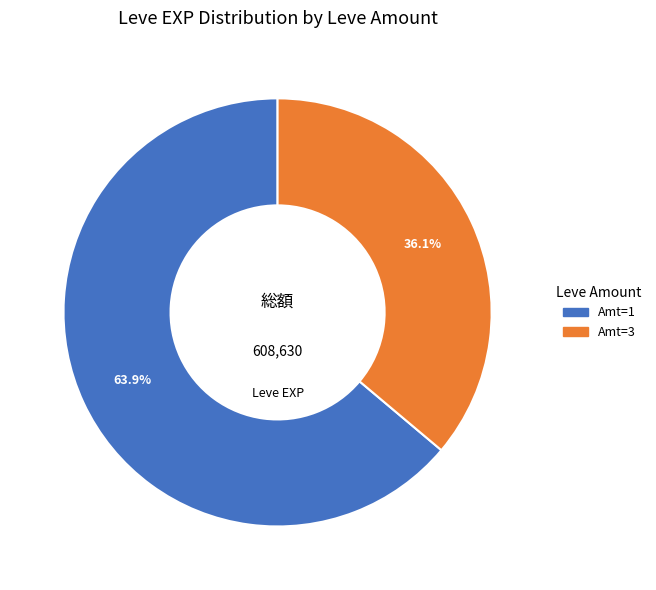

Is there a majority slice in this chart?

Yes